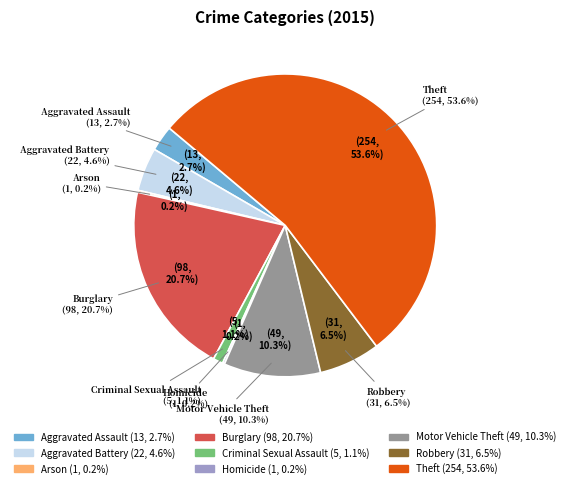

To the nearest percent, what is the combined percentage of Burglary and Motor Vehicle Theft?

31%